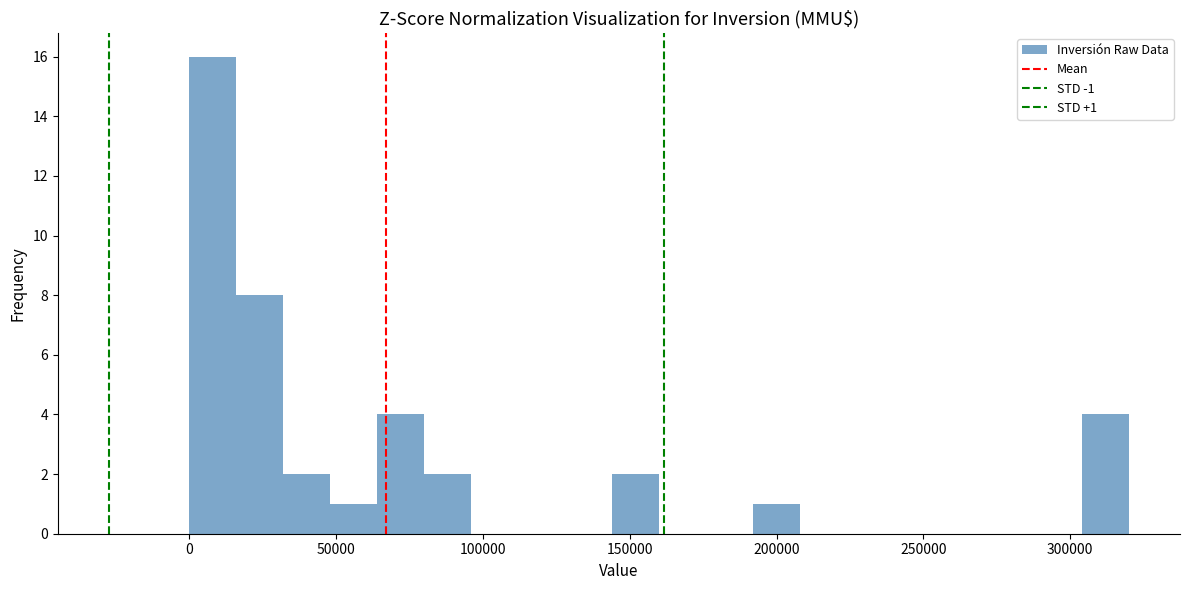

Around what value on the x-axis is the tallest bar? Give the approximate position of its centre, as read against the axis.

10000